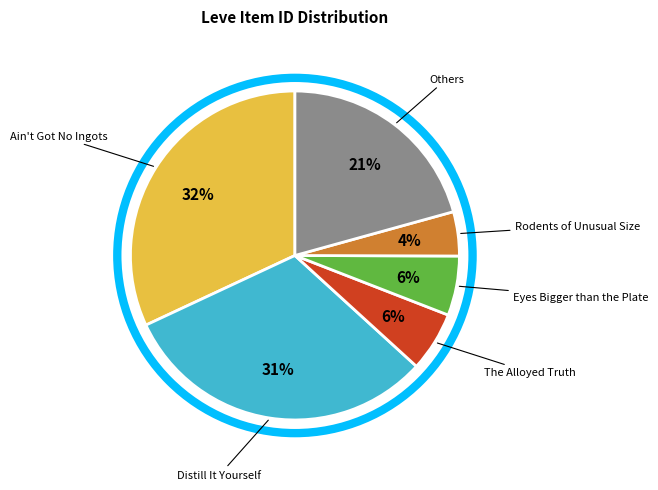

Which category has the smallest portion of the pie?

Rodents of Unusual Size